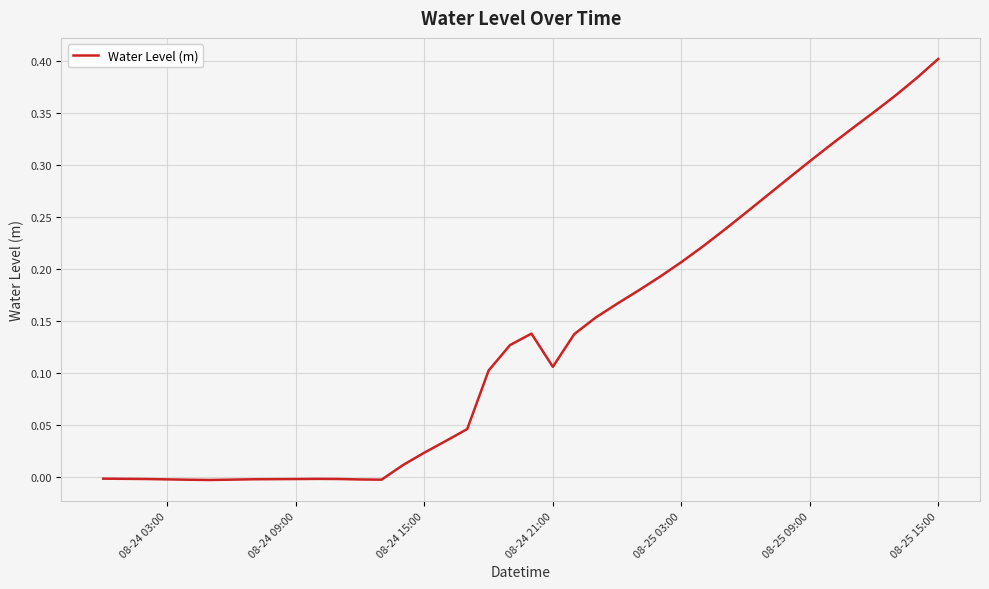

Which label corresponds to the largest value in the chart?

08-25 15:00